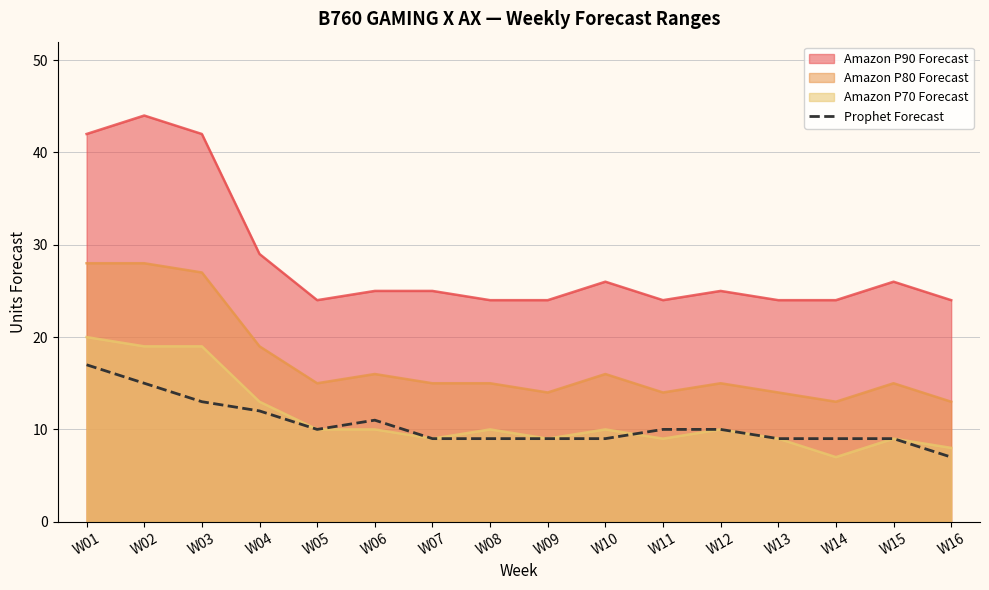

How many data points does each series have?

16